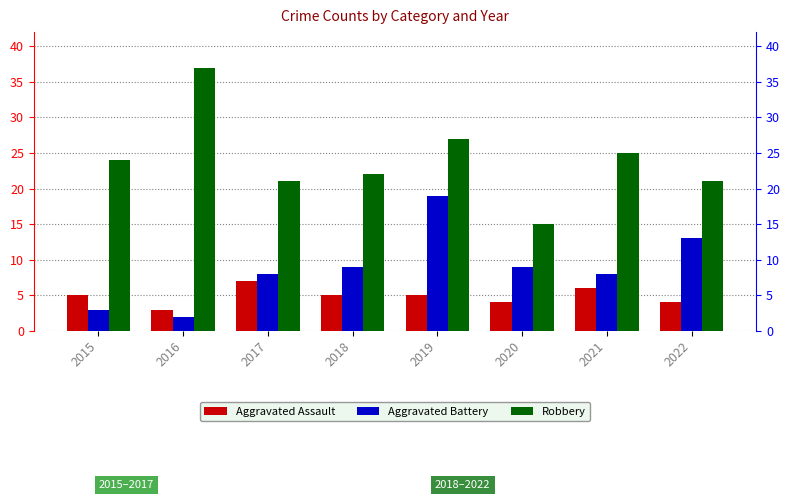

Where is Aggravated Assault nearest to the value 5?

2015